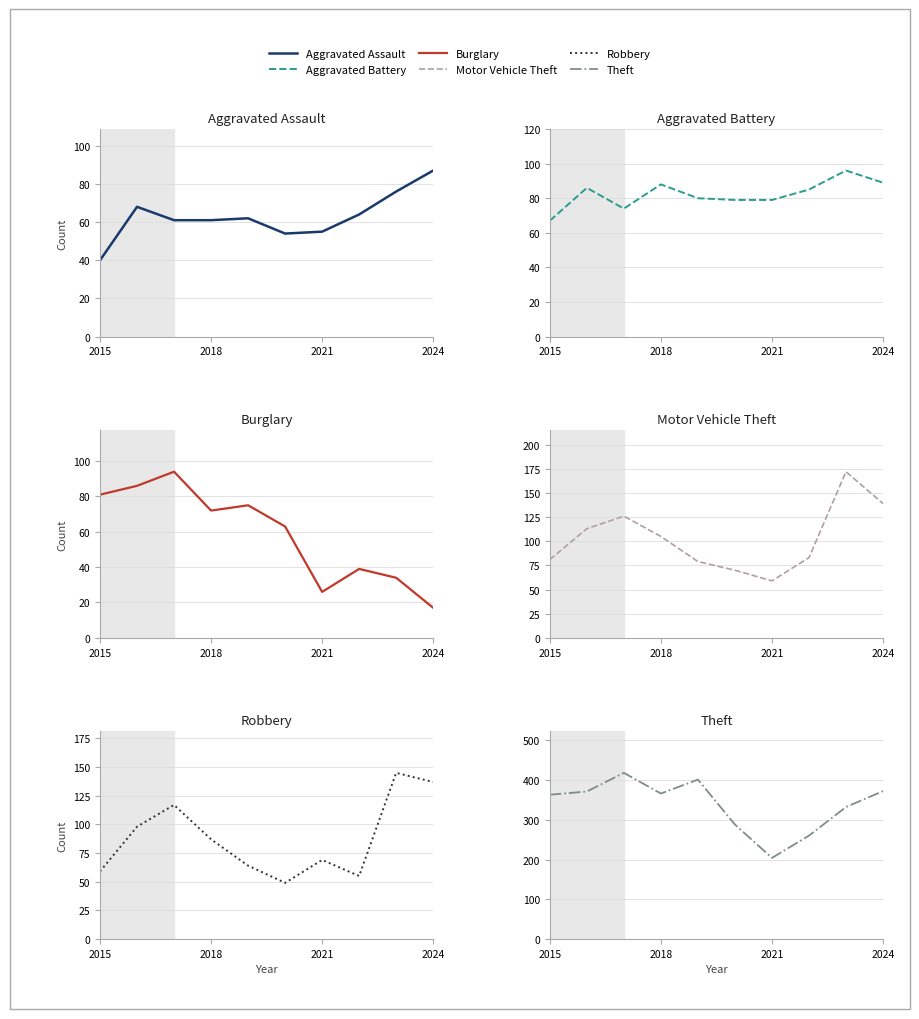

Which category has the lowest value in the Aggravated Assault series?

2015